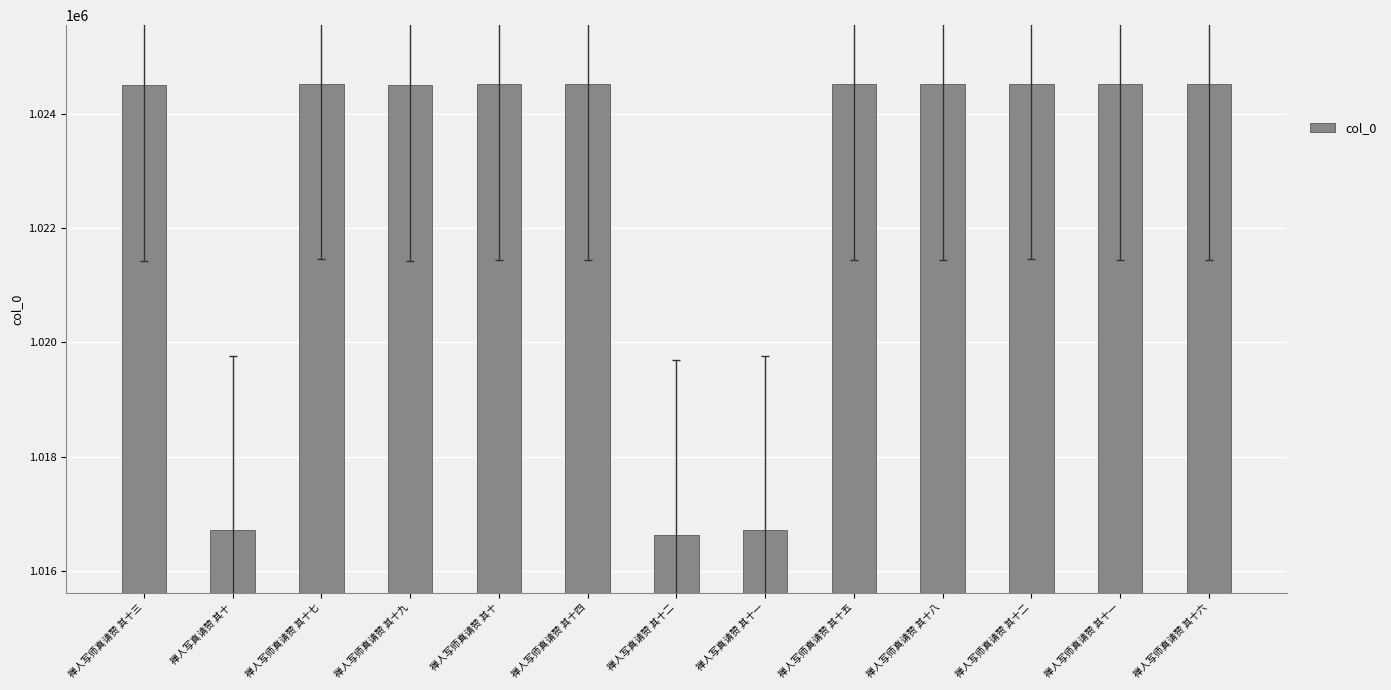

What is the sum of all values?

13295181